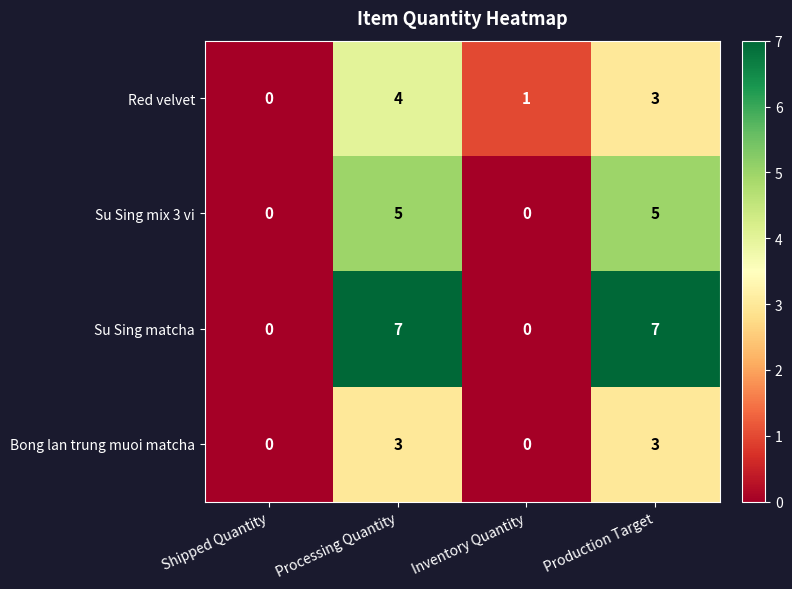

What is the difference between the maximum and minimum values in the Bong lan trung muoi matcha series?

3